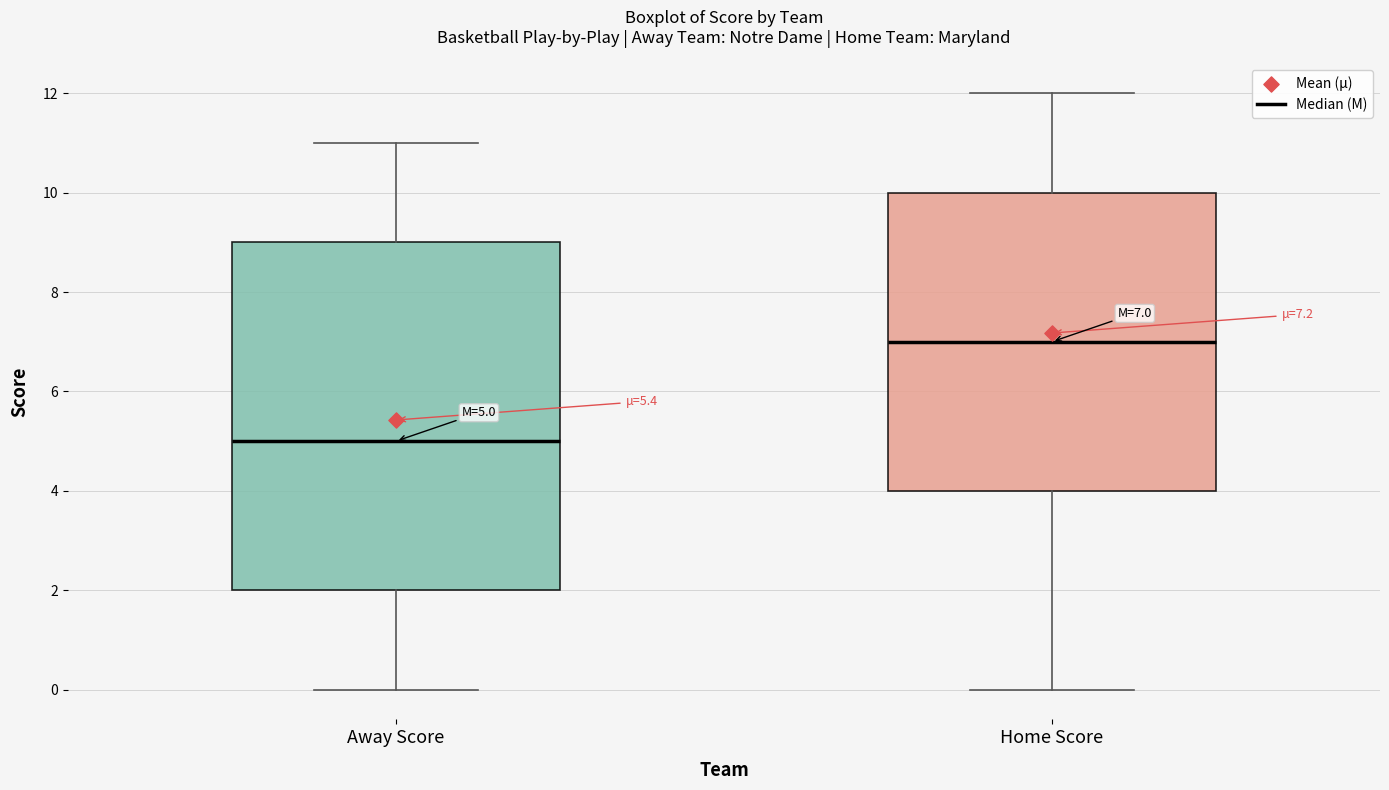

Which box's median line is the lowest?

Away Score